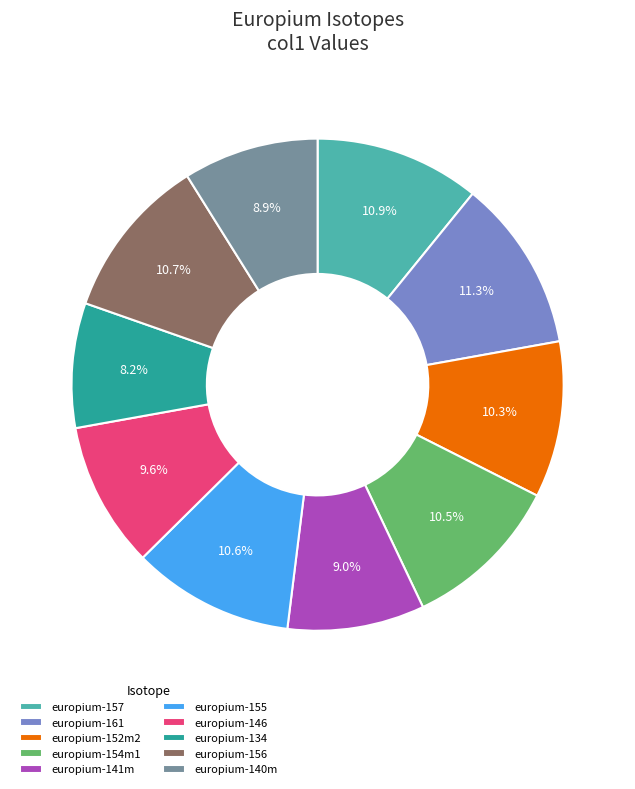

Is it true that europium-155 is 17% of the pie?

False